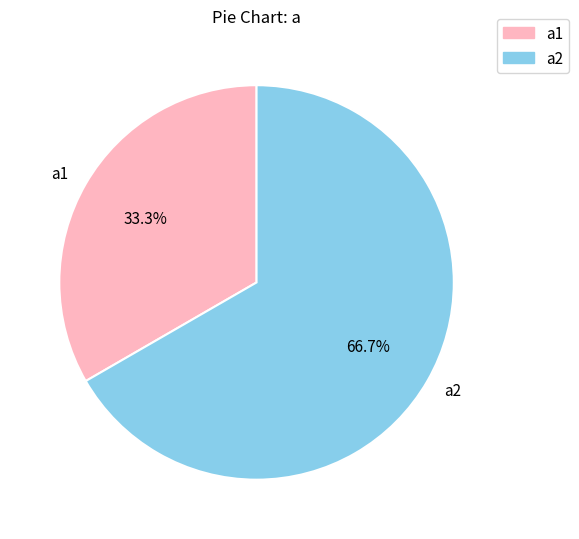

What percentage is the a2 slice, to the nearest percent?

67%